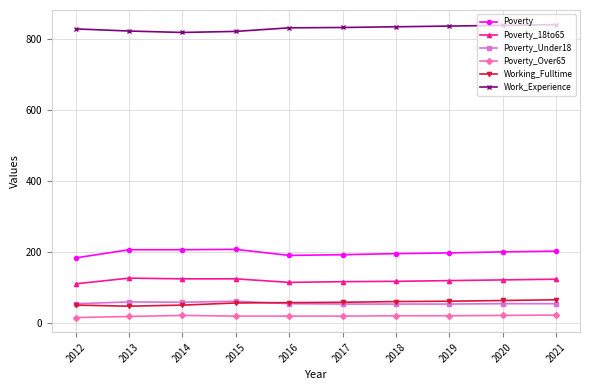

True or false: Poverty_Under18 and Poverty_18to65 intersect in this chart.

False